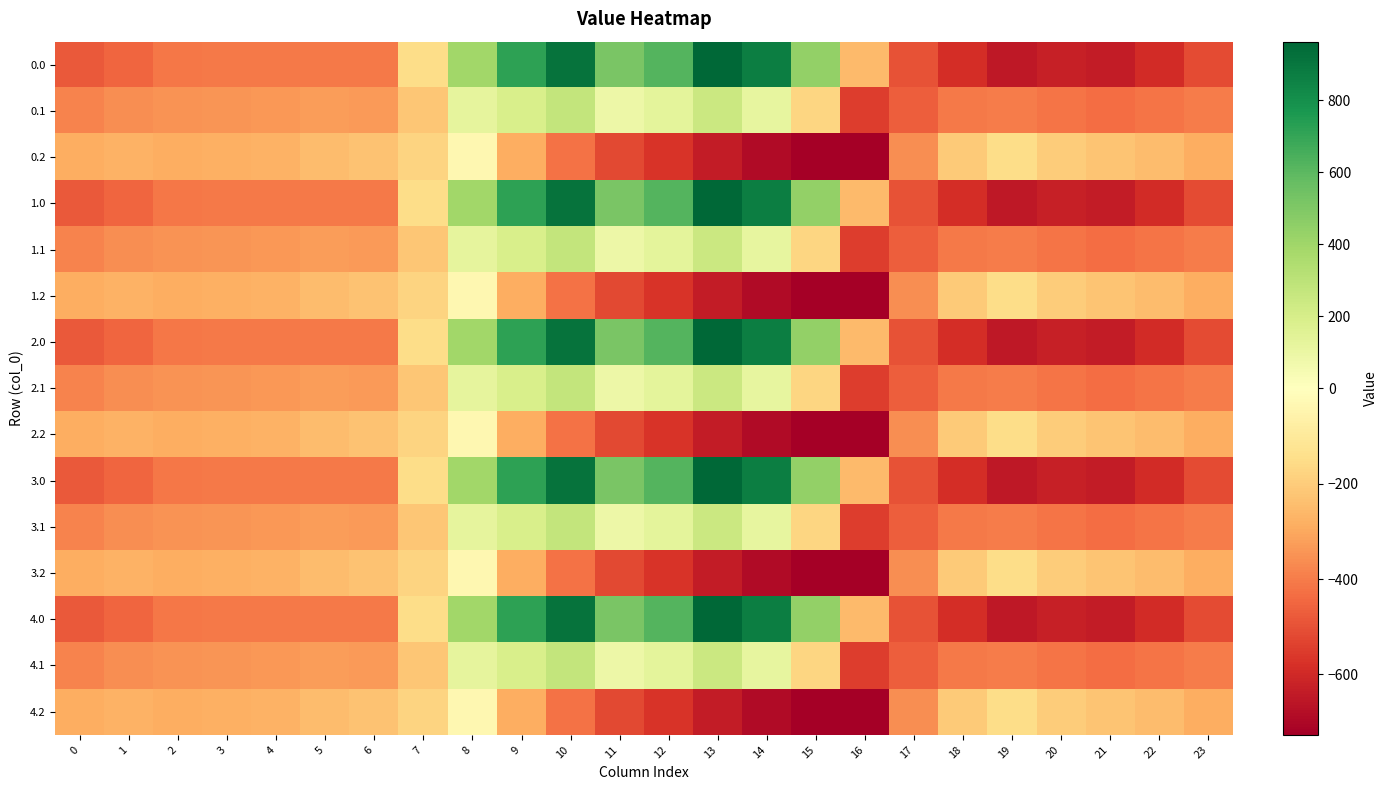

Reading right to left, what are all the values shown in this chart?

0.0: 23=-511.3	22=-592.3	21=-638.4	20=-629.9	19=-649.2	18=-586.7	17=-494.8	16=-250.9	15=443.0	14=870.3	13=962.7	12=619.4	11=516.0	10=916.2	9=716.9	8=395.3	7=-150.1	6=-408.0	5=-403.8	4=-404.9	3=-404.4	2=-410.3	1=-449.5	0=-482.0
0.1: 23=-399.4	22=-419.9	21=-432.4	20=-414.5	19=-400.2	18=-405.4	17=-466.6	16=-547.3	15=-173.1	14=113.7	13=241.5	12=134.6	11=87.0	10=274.1	9=191.1	8=125.2	7=-217.1	6=-332.2	5=-325.7	4=-339.6	3=-342.7	2=-347.9	1=-361.1	0=-384.6
0.2: 23=-287.5	22=-247.4	21=-226.4	20=-199.2	19=-151.0	18=-210.0	17=-362.4	16=-726.6	15=-725.8	14=-687.4	13=-640.4	12=-571.2	11=-520.6	10=-423.5	9=-288.5	8=-35.3	7=-176.6	6=-228.8	5=-245.0	4=-274.4	3=-281.0	2=-285.5	1=-272.7	0=-287.1
1.0: 23=-511.3	22=-592.3	21=-638.4	20=-629.9	19=-649.2	18=-586.7	17=-494.8	16=-250.9	15=443.0	14=870.3	13=962.7	12=619.4	11=516.0	10=916.2	9=716.9	8=395.3	7=-150.1	6=-408.0	5=-403.8	4=-404.9	3=-404.4	2=-410.3	1=-449.5	0=-482.0
1.1: 23=-399.4	22=-419.9	21=-432.4	20=-414.5	19=-400.2	18=-405.4	17=-466.6	16=-547.3	15=-173.1	14=113.7	13=241.5	12=134.6	11=87.0	10=274.1	9=191.1	8=125.2	7=-217.1	6=-332.2	5=-325.7	4=-339.6	3=-342.7	2=-347.9	1=-361.1	0=-384.6
1.2: 23=-287.5	22=-247.4	21=-226.4	20=-199.2	19=-151.0	18=-210.0	17=-362.4	16=-726.6	15=-725.8	14=-687.4	13=-640.4	12=-571.2	11=-520.6	10=-423.5	9=-288.5	8=-35.3	7=-176.6	6=-228.8	5=-245.0	4=-274.4	3=-281.0	2=-285.5	1=-272.7	0=-287.1
2.0: 23=-511.3	22=-592.3	21=-638.4	20=-629.9	19=-649.2	18=-586.7	17=-494.8	16=-250.9	15=443.0	14=870.3	13=962.7	12=619.4	11=516.0	10=916.2	9=716.9	8=395.3	7=-150.1	6=-408.0	5=-403.8	4=-404.9	3=-404.4	2=-410.3	1=-449.5	0=-482.0
2.1: 23=-399.4	22=-419.9	21=-432.4	20=-414.5	19=-400.2	18=-405.4	17=-466.6	16=-547.3	15=-173.1	14=113.7	13=241.5	12=134.6	11=87.0	10=274.1	9=191.1	8=125.2	7=-217.1	6=-332.2	5=-325.7	4=-339.6	3=-342.7	2=-347.9	1=-361.1	0=-384.6
2.2: 23=-287.5	22=-247.4	21=-226.4	20=-199.2	19=-151.0	18=-210.0	17=-362.4	16=-726.6	15=-725.8	14=-687.4	13=-640.4	12=-571.2	11=-520.6	10=-423.5	9=-288.5	8=-35.3	7=-176.6	6=-228.8	5=-245.0	4=-274.4	3=-281.0	2=-285.5	1=-272.7	0=-287.1
3.0: 23=-511.3	22=-592.3	21=-638.4	20=-629.9	19=-649.2	18=-586.7	17=-494.8	16=-250.9	15=443.0	14=870.3	13=962.7	12=619.4	11=516.0	10=916.2	9=716.9	8=395.3	7=-150.1	6=-408.0	5=-403.8	4=-404.9	3=-404.4	2=-410.3	1=-449.5	0=-482.0
3.1: 23=-399.4	22=-419.9	21=-432.4	20=-414.5	19=-400.2	18=-405.4	17=-466.6	16=-547.3	15=-173.1	14=113.7	13=241.5	12=134.6	11=87.0	10=274.1	9=191.1	8=125.2	7=-217.1	6=-332.2	5=-325.7	4=-339.6	3=-342.7	2=-347.9	1=-361.1	0=-384.6
3.2: 23=-287.5	22=-247.4	21=-226.4	20=-199.2	19=-151.0	18=-210.0	17=-362.4	16=-726.6	15=-725.8	14=-687.4	13=-640.4	12=-571.2	11=-520.6	10=-423.5	9=-288.5	8=-35.3	7=-176.6	6=-228.8	5=-245.0	4=-274.4	3=-281.0	2=-285.5	1=-272.7	0=-287.1
4.0: 23=-511.3	22=-592.3	21=-638.4	20=-629.9	19=-649.2	18=-586.7	17=-494.8	16=-250.9	15=443.0	14=870.3	13=962.7	12=619.4	11=516.0	10=916.2	9=716.9	8=395.3	7=-150.1	6=-408.0	5=-403.8	4=-404.9	3=-404.4	2=-410.3	1=-449.5	0=-482.0
4.1: 23=-399.4	22=-419.9	21=-432.4	20=-414.5	19=-400.2	18=-405.4	17=-466.6	16=-547.3	15=-173.1	14=113.7	13=241.5	12=134.6	11=87.0	10=274.1	9=191.1	8=125.2	7=-217.1	6=-332.2	5=-325.7	4=-339.6	3=-342.7	2=-347.9	1=-361.1	0=-384.6
4.2: 23=-287.5	22=-247.4	21=-226.4	20=-199.2	19=-151.0	18=-210.0	17=-362.4	16=-726.6	15=-725.8	14=-687.4	13=-640.4	12=-571.2	11=-520.6	10=-423.5	9=-288.5	8=-35.3	7=-176.6	6=-228.8	5=-245.0	4=-274.4	3=-281.0	2=-285.5	1=-272.7	0=-287.1